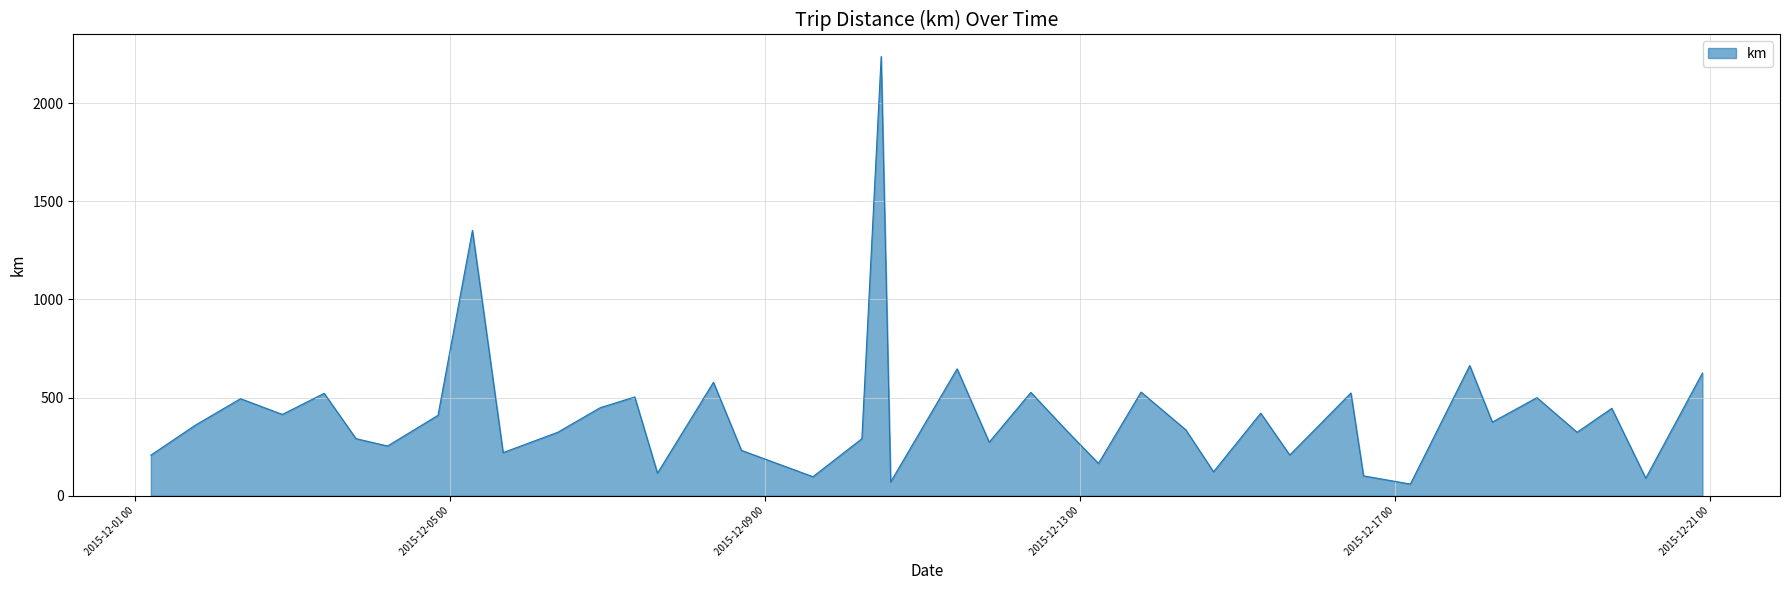

Count the number of values greater than 358.

20